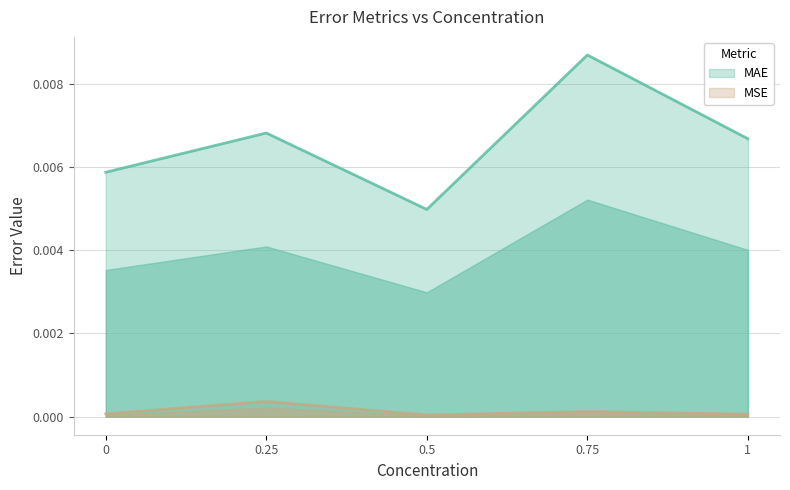

True or false: MSE and MAE cross at least once.

False